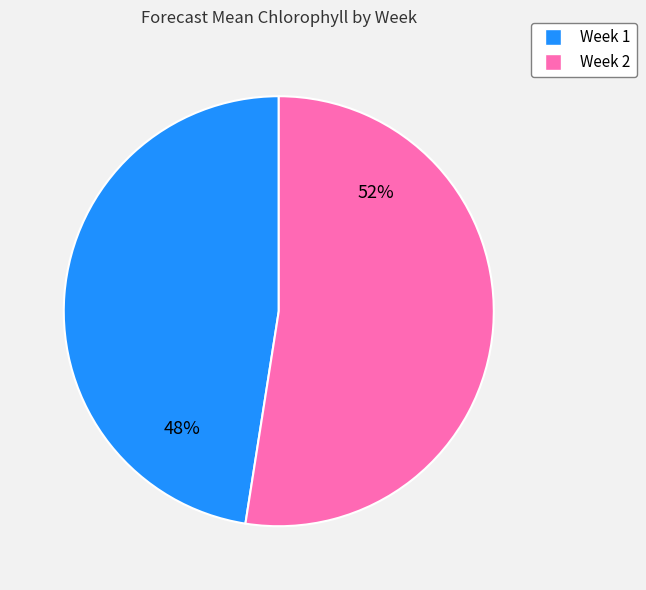

To the nearest percent, what is the combined percentage of Week 2 and Week 1?

100%